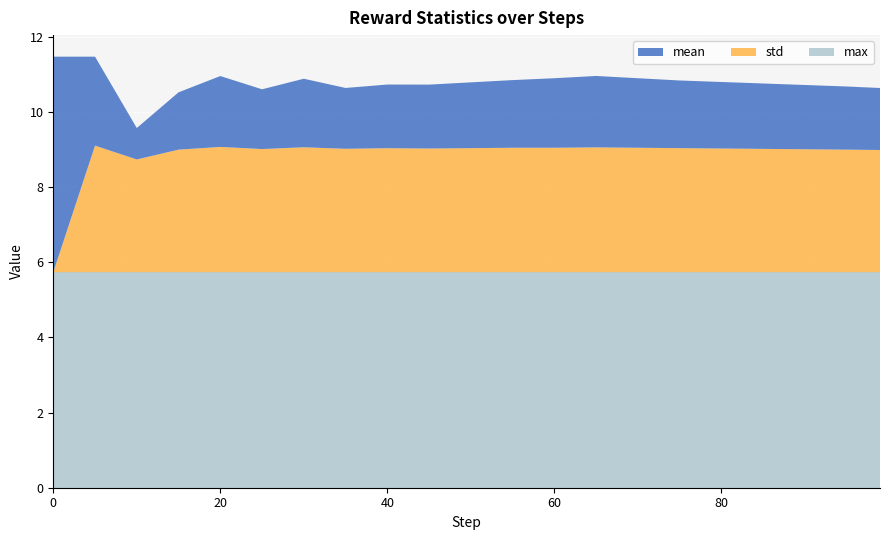

Reading left to right, what are all the values shown in this chart?

mean: 0=5.7	5=2.4	10=0.8	15=1.5	20=1.9	25=1.6	30=1.8	35=1.6	40=1.7	45=1.7	50=1.8	55=1.8	60=1.9	65=1.9	70=1.9	75=1.8	80=1.8	85=1.7	90=1.7	95=1.7	99=1.6
std: 0=0.0	5=3.4	10=3.0	15=3.3	20=3.3	25=3.3	30=3.3	35=3.3	40=3.3	45=3.3	50=3.3	55=3.3	60=3.3	65=3.3	70=3.3	75=3.3	80=3.3	85=3.3	90=3.3	95=3.3	99=3.2
max: 0=5.7	5=5.7	10=5.7	15=5.7	20=5.7	25=5.7	30=5.7	35=5.7	40=5.7	45=5.7	50=5.7	55=5.7	60=5.7	65=5.7	70=5.7	75=5.7	80=5.7	85=5.7	90=5.7	95=5.7	99=5.7